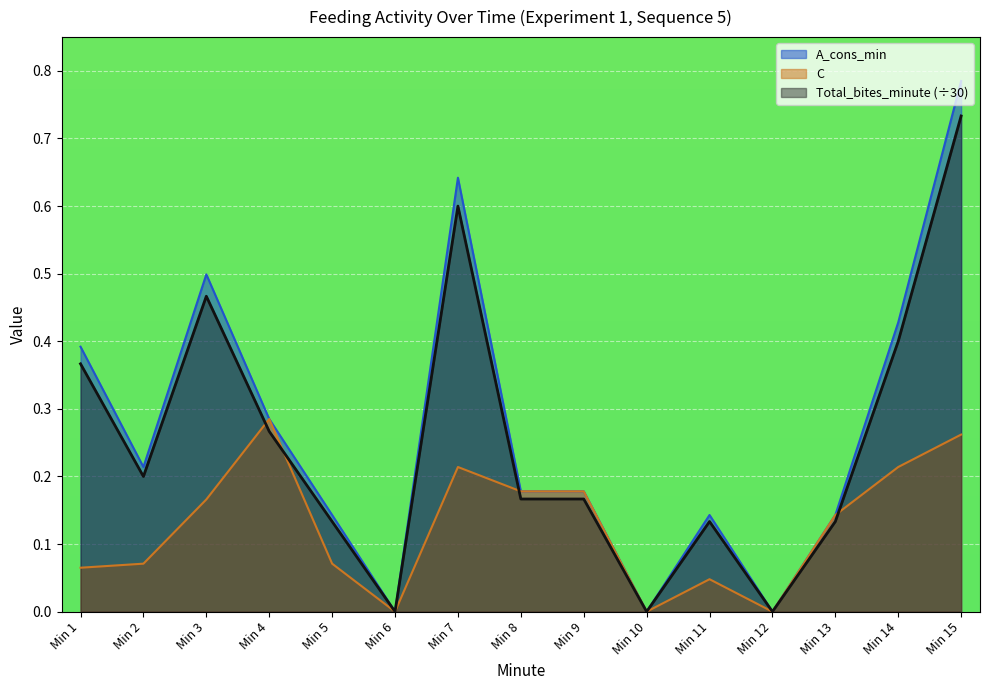

Rank the categories by C value from highest to lowest.

Min 4, Min 15, Min 7, Min 14, Min 8, Min 9, Min 3, Min 13, Min 2, Min 5, Min 1, Min 11, Min 6, Min 10, Min 12